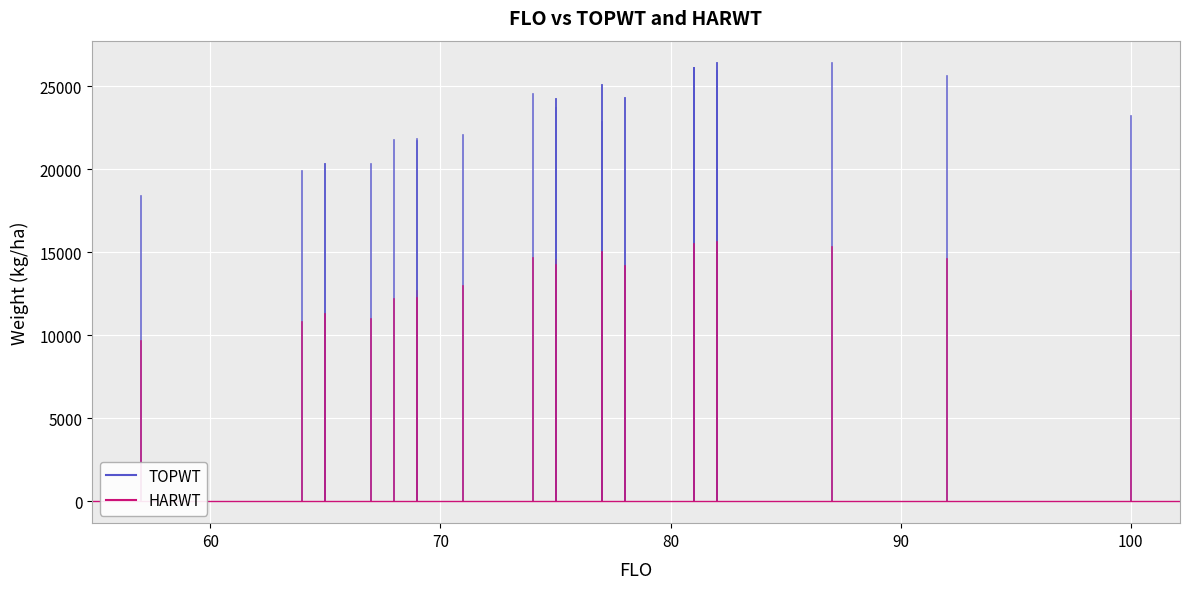

Reading left to right, extract all data points from this chart.

TOPWT: 25617	26082	21749	20339	23706	24257	25713	22848	21691	25713	20324	26082	26426	26418	24270	25078	25329	21848	26418	24695	25326	25078	25946	20324	26082	24231	18393	25946	23192	24270	24512	19892	22057	26082
HARWT: 14587	15500	12188	10994	14137	14504	15380	13528	12685	15380	11280	15500	15341	15950	14182	14999	14700	12249	15950	14576	15039	14999	15591	11280	15500	14232	9635	15591	12650	14182	14635	10824	12974	15500